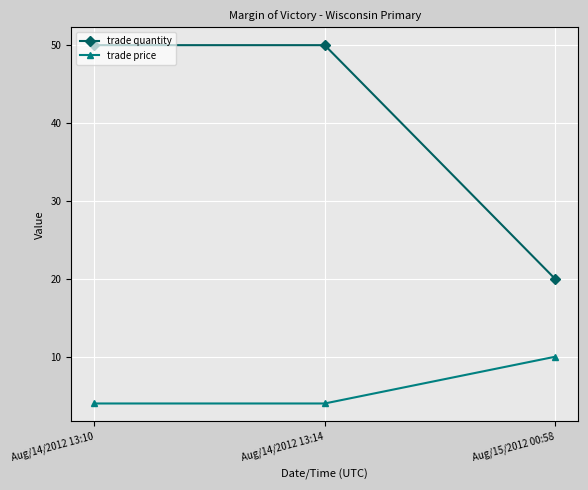

What is the sum of all trade price values?

18